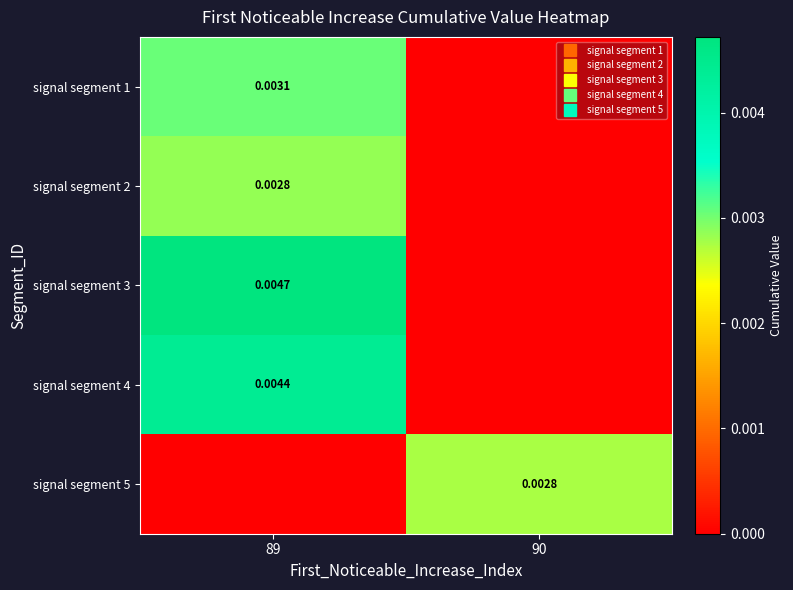

List the labels in order of signal segment 5 value, smallest first.

89, 90